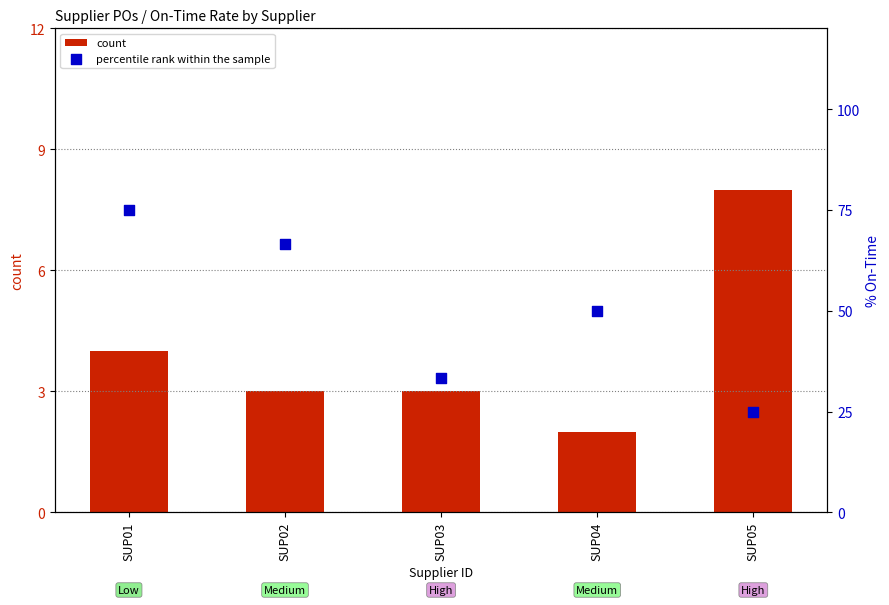

Is the value of count at SUP05 greater than the value of percentile rank within the sample at SUP05?

No